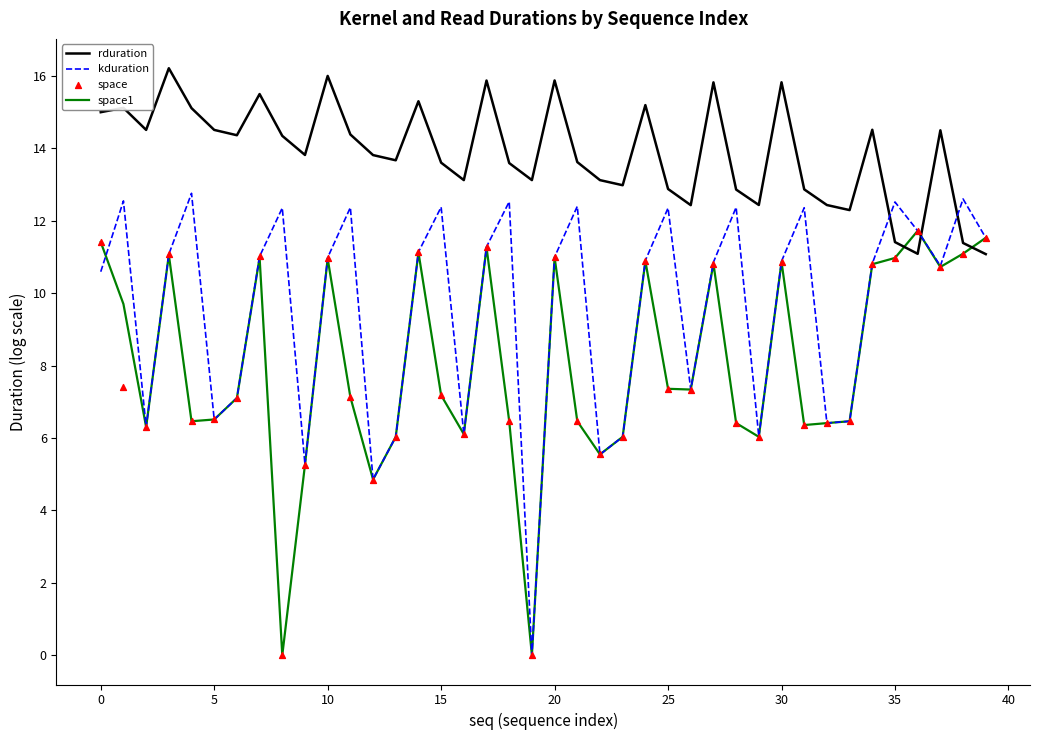

At how many categories does at least one series exceed 6?

40